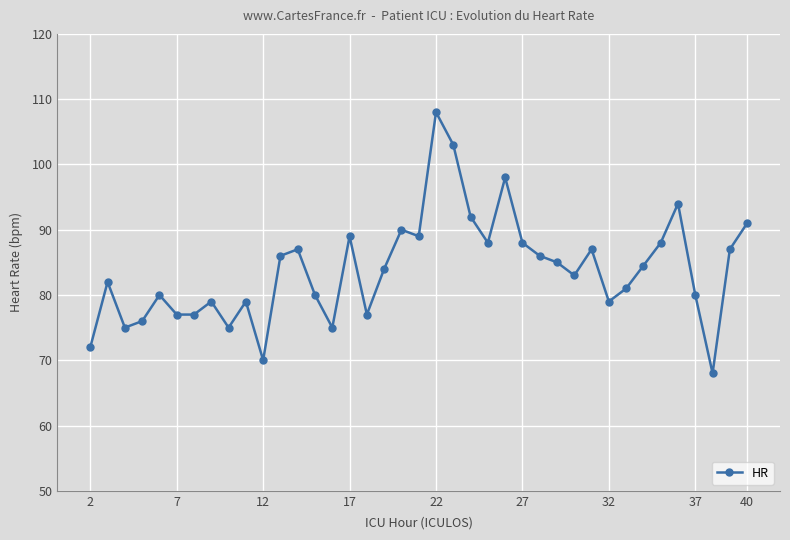

Is this an area chart (filled region under the line)?

No